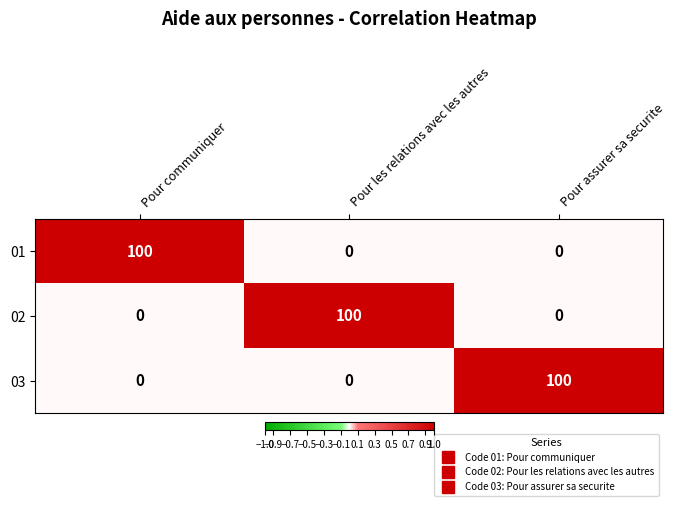

Is the value of 01 at Pour assurer sa securite greater than the value of 02 at Pour les relations avec les autres?

No